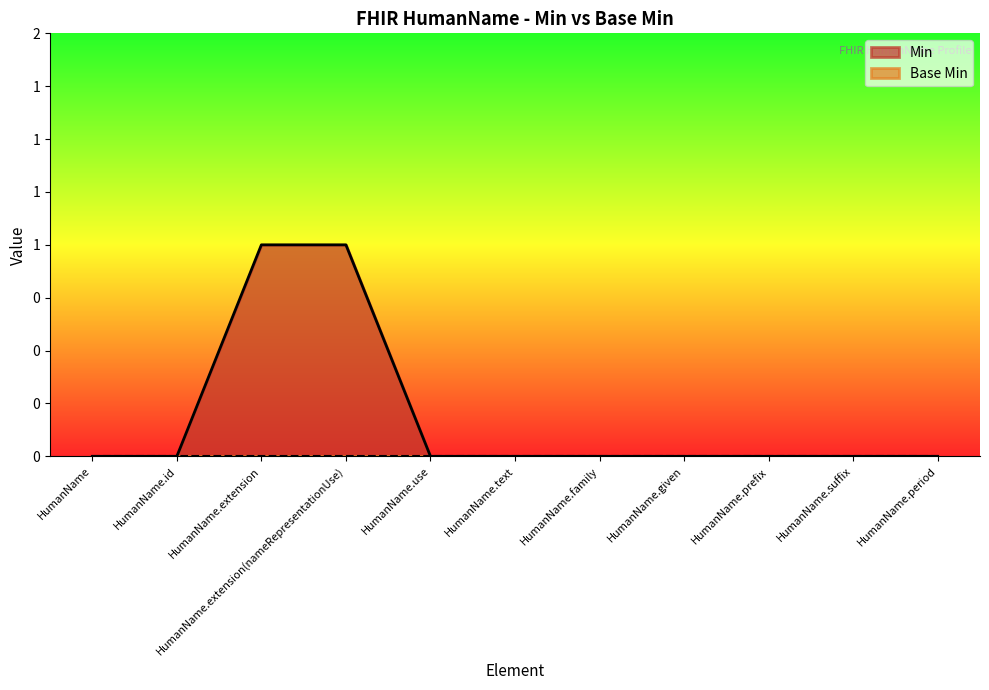

Which label corresponds to the largest value in the chart?

HumanName.extension